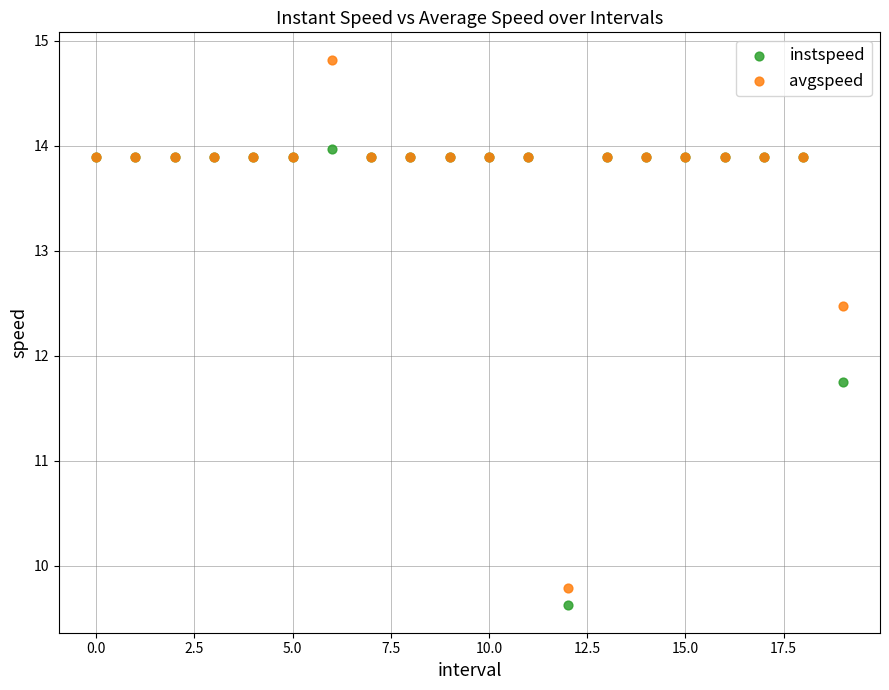

In the avgspeed series, what Y value is closest to 12?

12.5